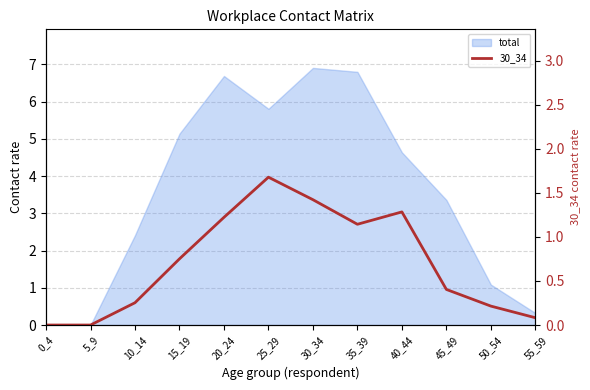

Reading left to right, what are all the values shown in this chart?

0_4=0.0	5_9=0.0	10_14=0.3	15_19=0.8	20_24=1.2	25_29=1.7	30_34=1.4	35_39=1.1	40_44=1.3	45_49=0.4	50_54=0.2	55_59=0.1